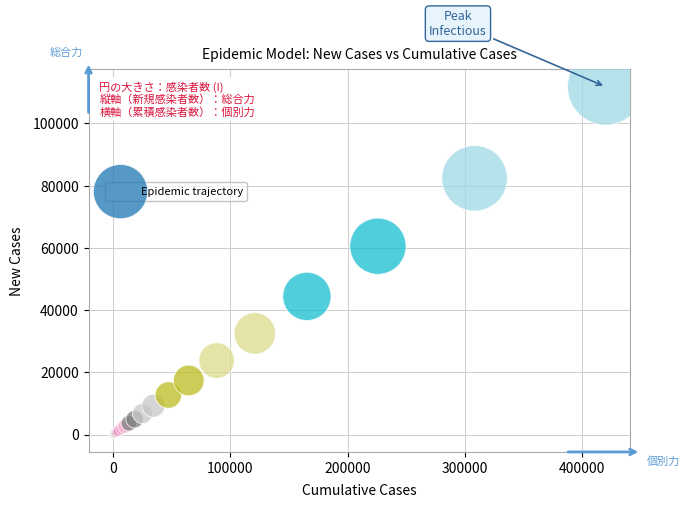

What Y value in the scatter plot is closest to 55898?

60550.5